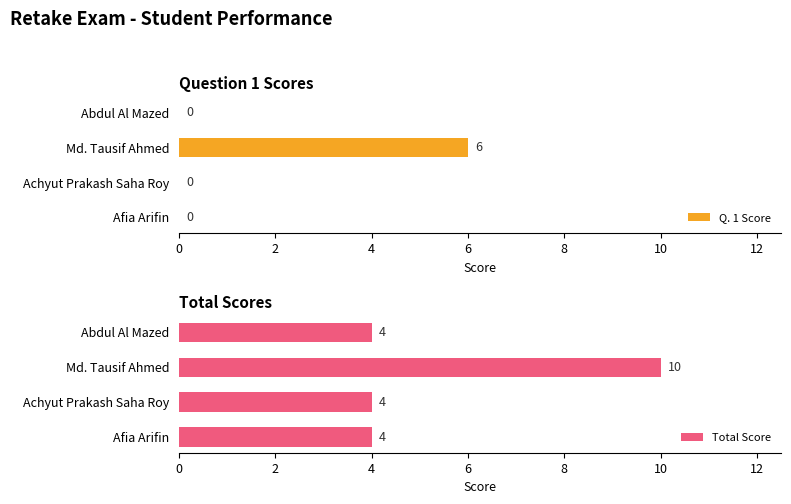

Is it true that Q. 1 Score equals 3 at Abdul Al Mazed?

False